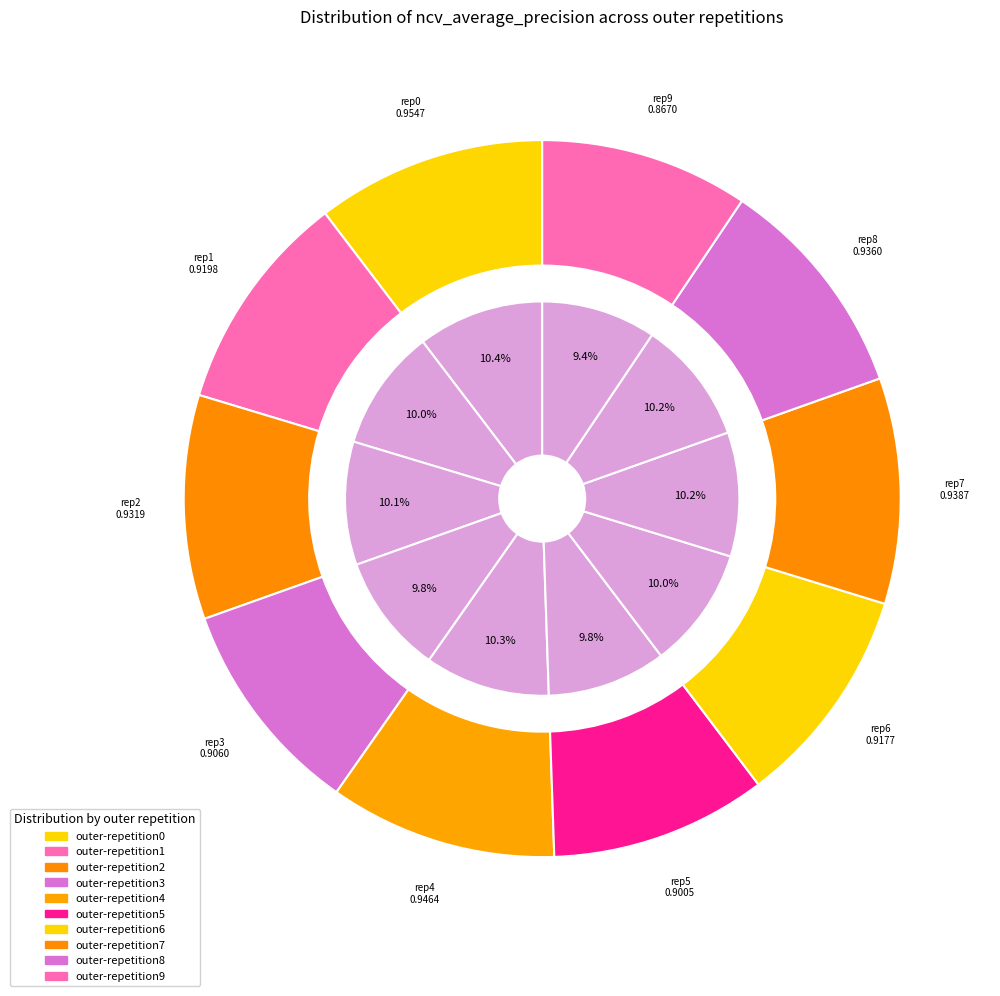

Does outer-repetition6 account for over 50% of the chart?

No